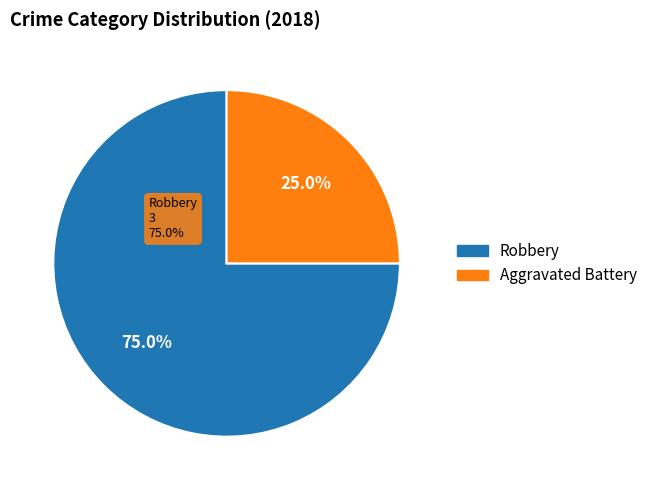

Does any single category account for the majority?

Yes